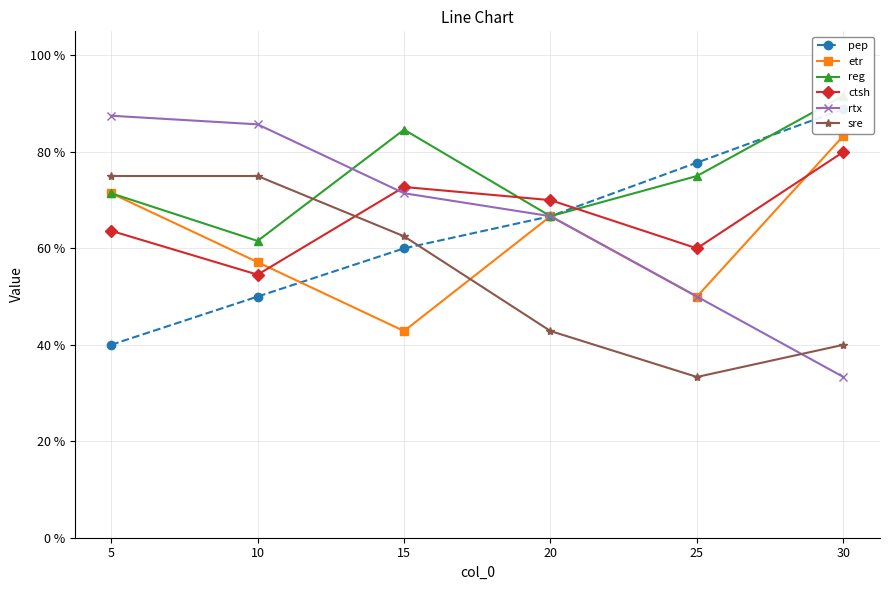

Reading left to right, what are all the values shown in this chart?

pep: 5=40.0	10=50.0	15=60.0	20=66.7	25=77.8	30=88.9
etr: 5=71.4	10=57.1	15=42.9	20=66.7	25=50.0	30=83.3
reg: 5=71.4	10=61.5	15=84.6	20=66.7	25=75.0	30=91.7
ctsh: 5=63.6	10=54.5	15=72.7	20=70.0	25=60.0	30=80.0
rtx: 5=87.5	10=85.7	15=71.4	20=66.7	25=50.0	30=33.3
sre: 5=75.0	10=75.0	15=62.5	20=42.9	25=33.3	30=40.0